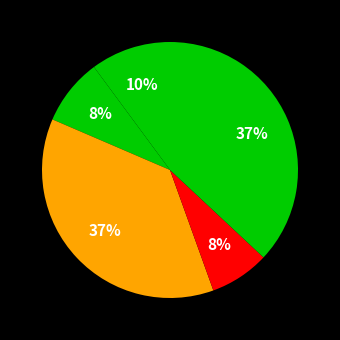

Count the number of slices in the pie.

5